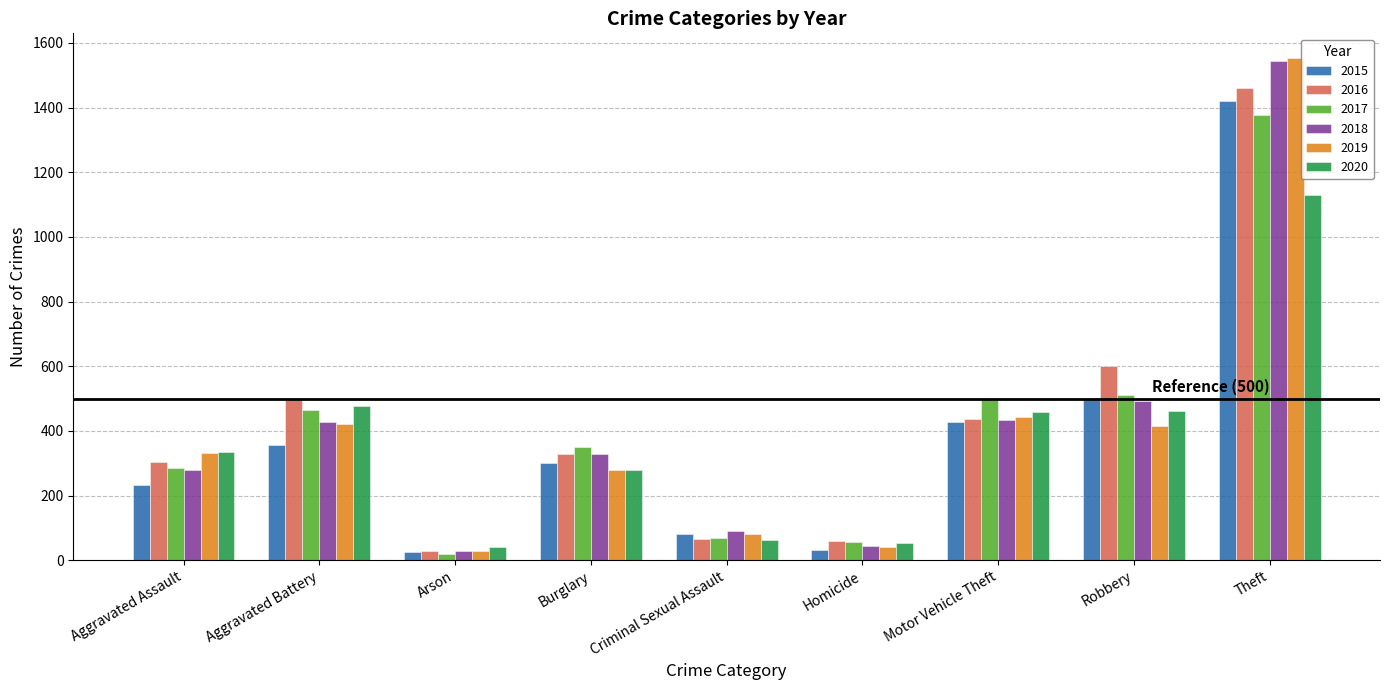

True or false: 2019 has a value of 2329 at Theft.

False